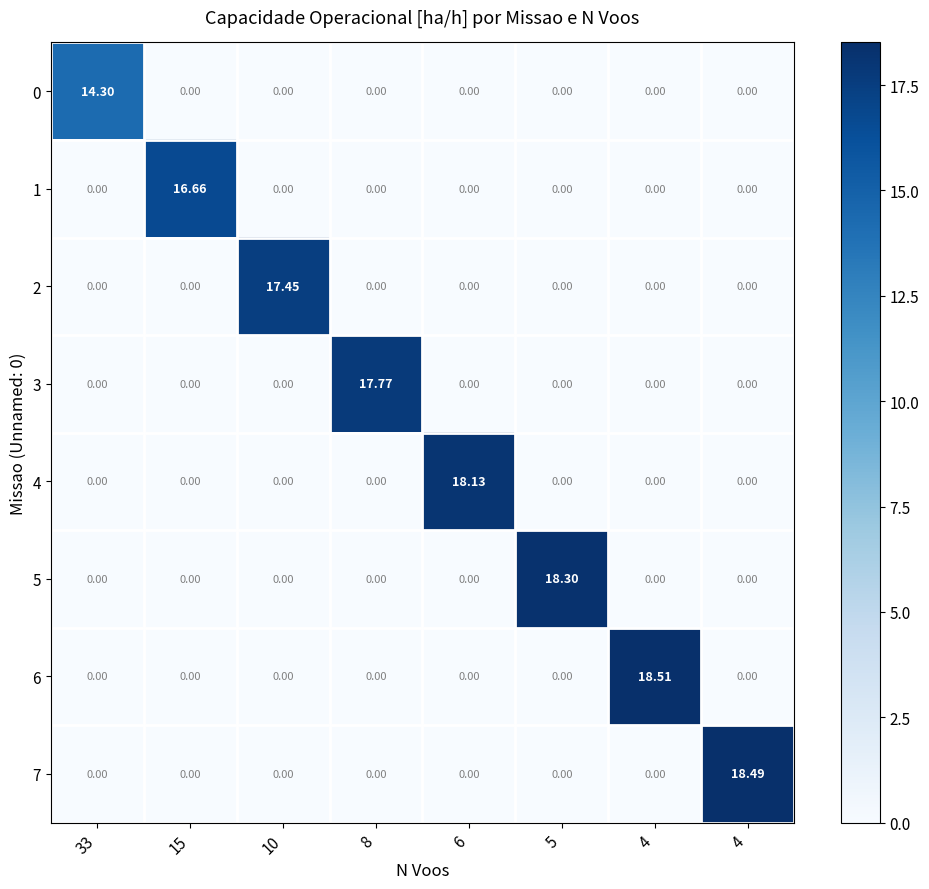

Reading left to right, list all the values displayed in this chart.

0: 33=14.3	15=0.0	10=0.0	8=0.0	6=0.0	5=0.0	4=0.0	4=0.0
1: 33=0.0	15=16.7	10=0.0	8=0.0	6=0.0	5=0.0	4=0.0	4=0.0
2: 33=0.0	15=0.0	10=17.4	8=0.0	6=0.0	5=0.0	4=0.0	4=0.0
3: 33=0.0	15=0.0	10=0.0	8=17.8	6=0.0	5=0.0	4=0.0	4=0.0
4: 33=0.0	15=0.0	10=0.0	8=0.0	6=18.1	5=0.0	4=0.0	4=0.0
5: 33=0.0	15=0.0	10=0.0	8=0.0	6=0.0	5=18.3	4=0.0	4=0.0
6: 33=0.0	15=0.0	10=0.0	8=0.0	6=0.0	5=0.0	4=18.5	4=0.0
7: 33=0.0	15=0.0	10=0.0	8=0.0	6=0.0	5=0.0	4=0.0	4=18.5